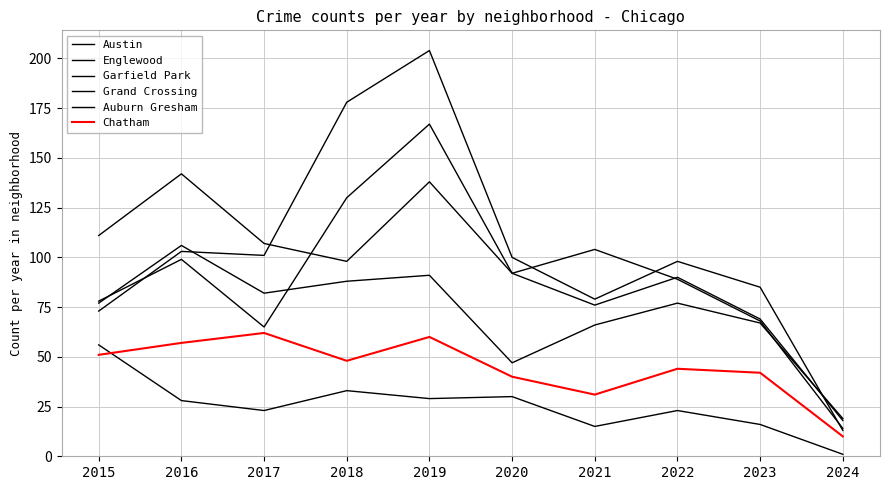

Does the chart display data point markers on the line(s)?

No